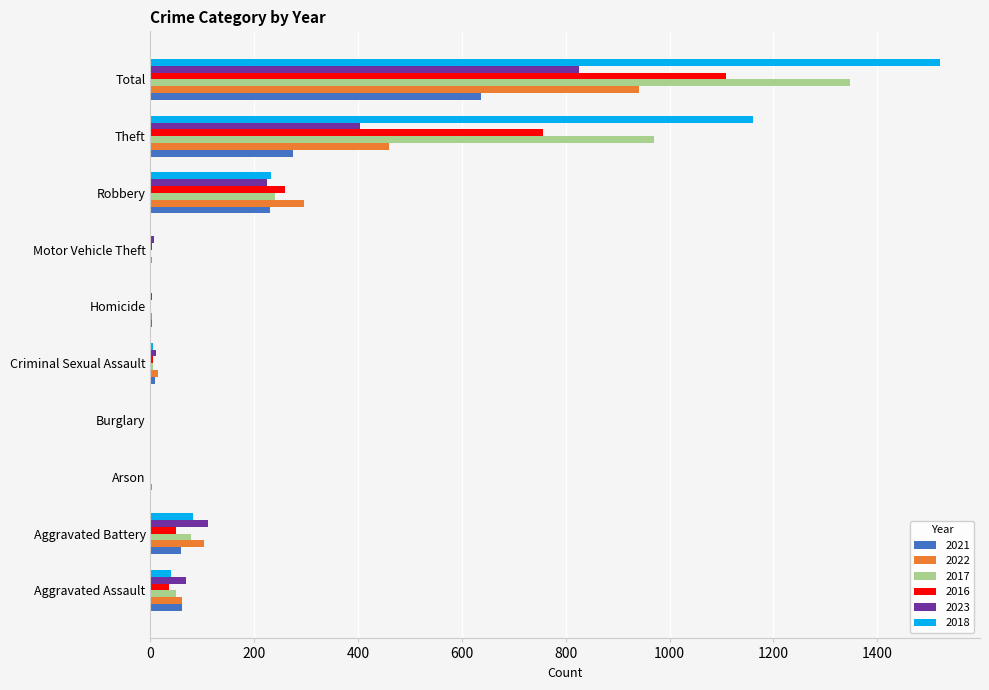

What is the sum of all 2023 values?

1652